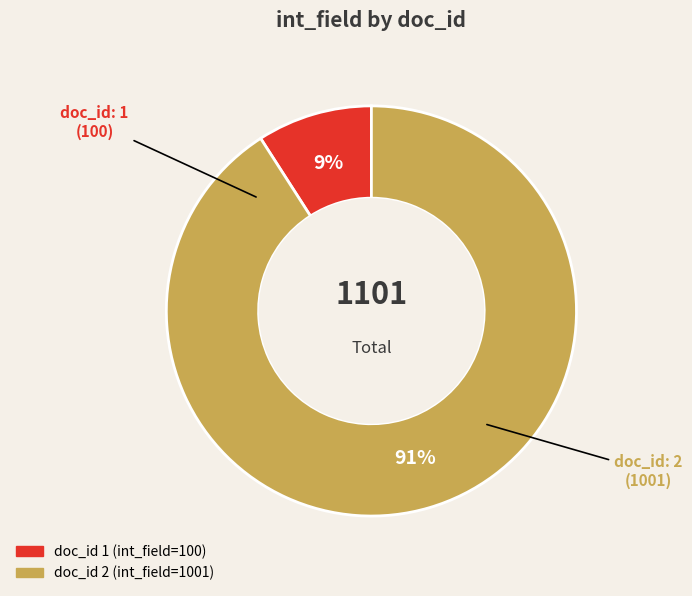

To the nearest percent, what is the average slice percentage?

50%